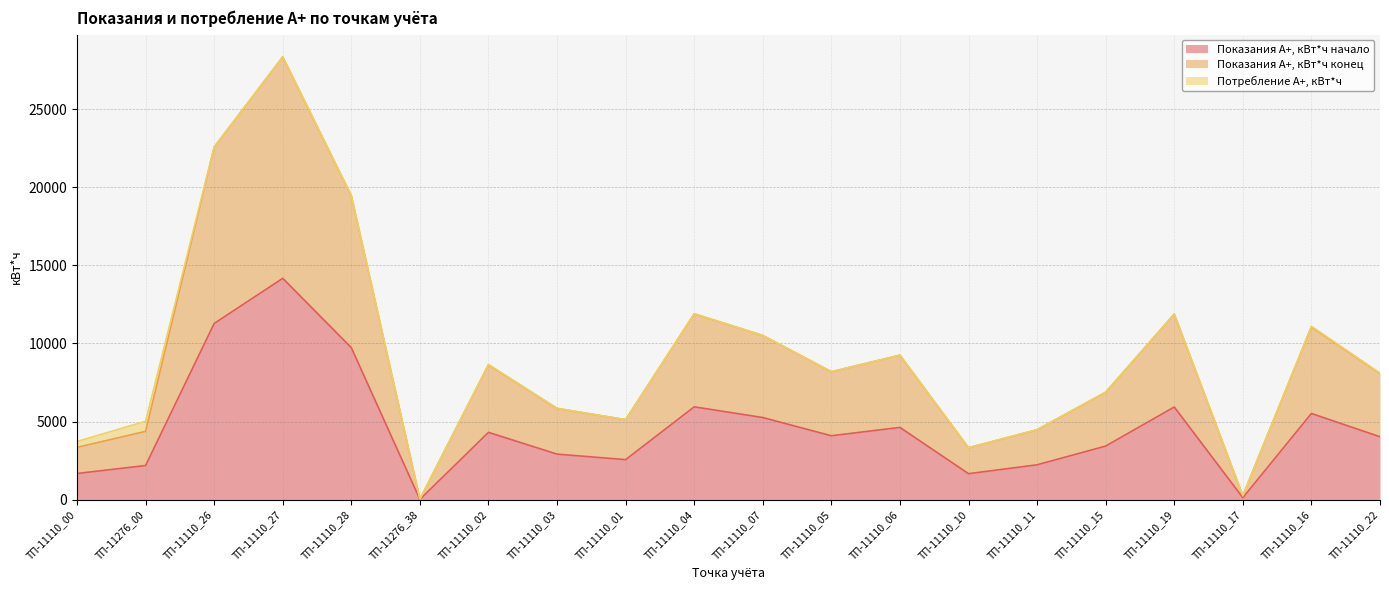

At which category is the sum across all series the highest?

ТП-11110_27